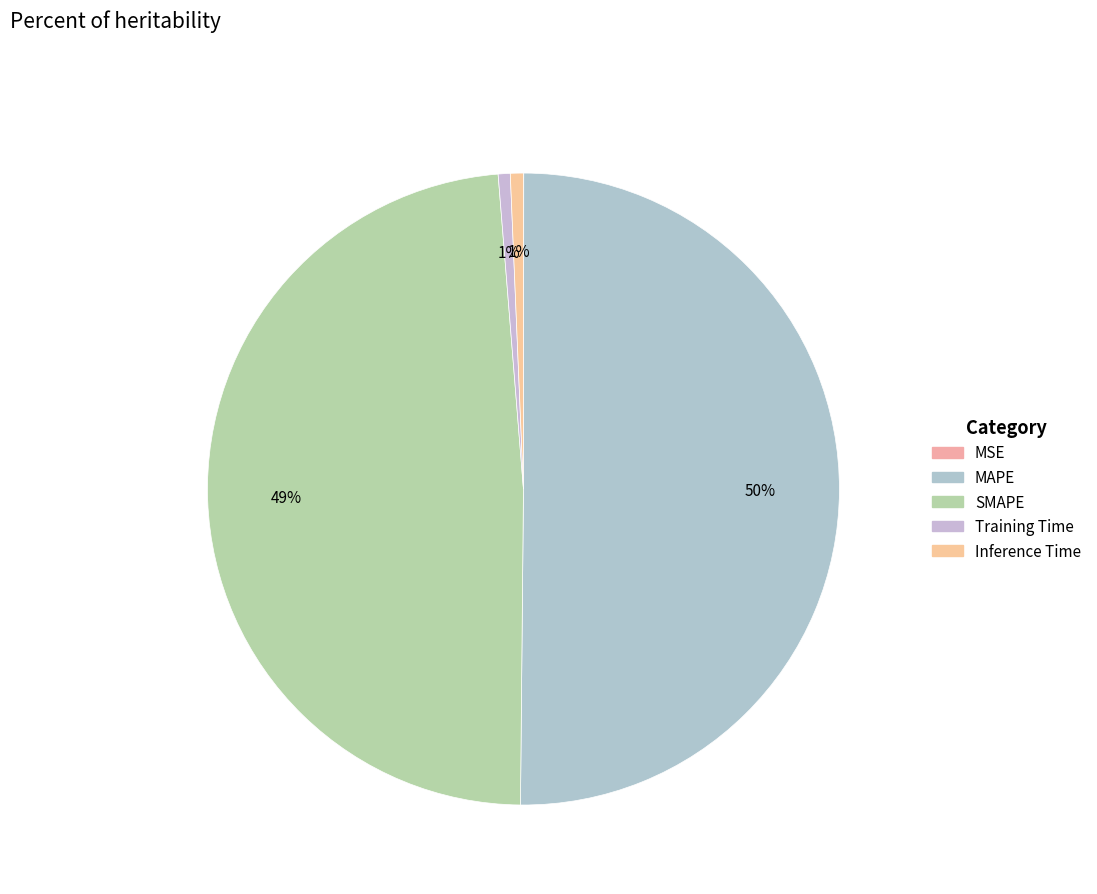

Which slice is the largest?

MAPE